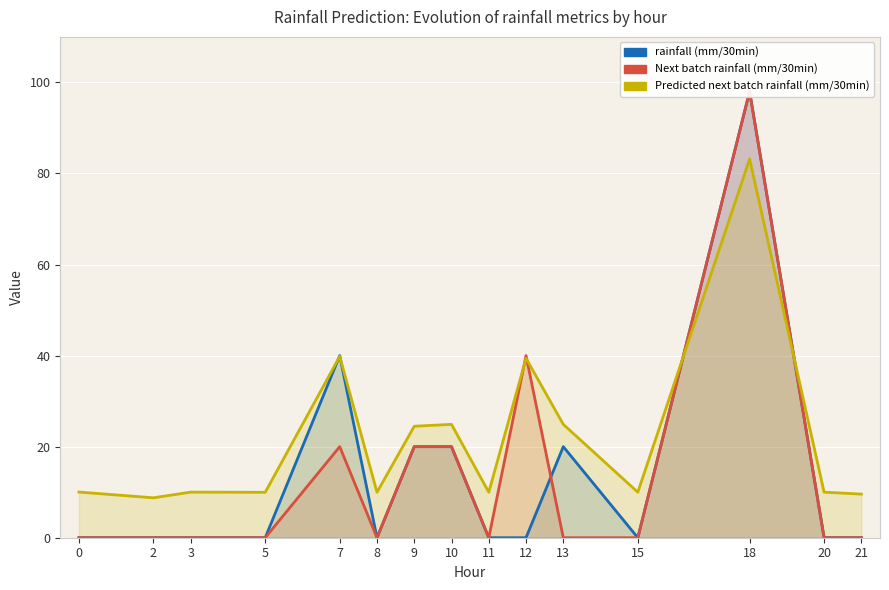

List the labels in order of Next batch rainfall (mm/30min) value, smallest first.

0, 2, 3, 5, 8, 11, 13, 15, 20, 21, 7, 9, 10, 12, 18